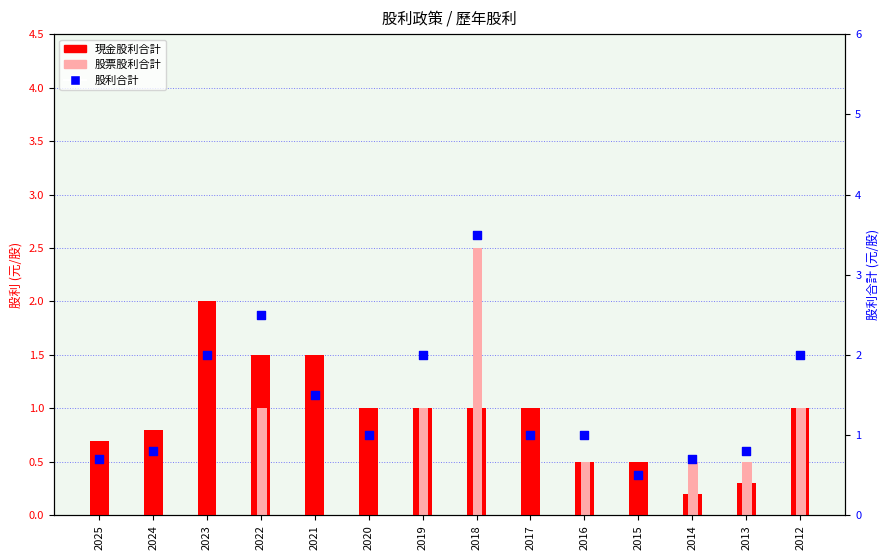

At how many categories does at least one series exceed 2?

2